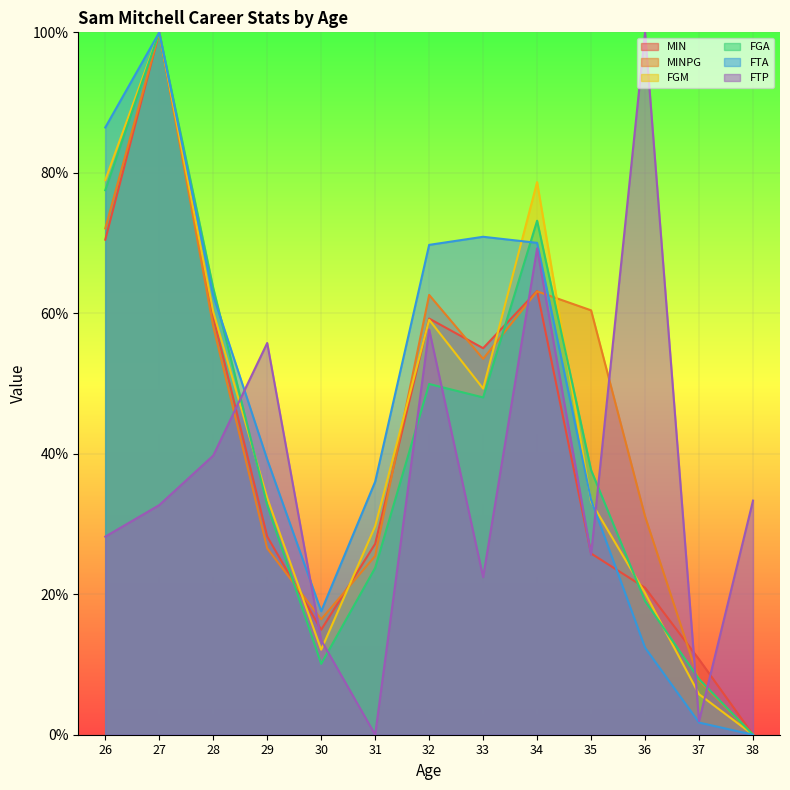

Is the value of MINPG at 27 greater than the value of FGA at 35?

Yes